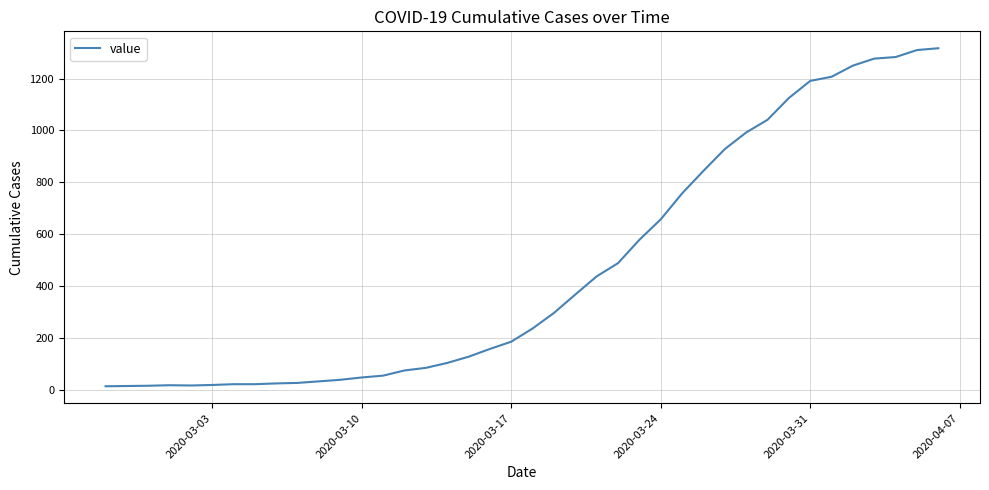

What is the difference between the maximum and minimum values?

1304